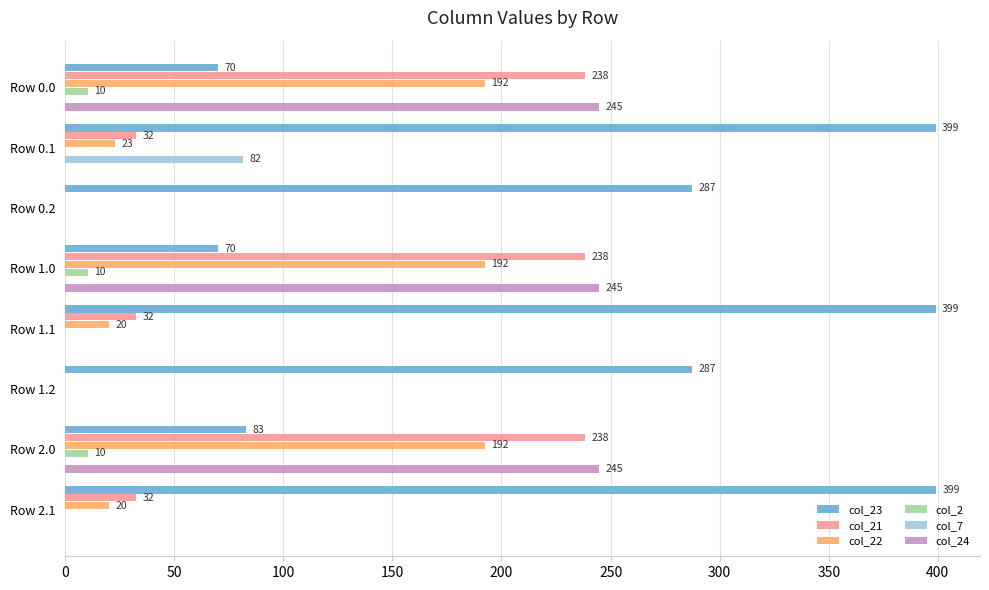

Which series changed the most between Row 1.1 and Row 2.0?

col_23